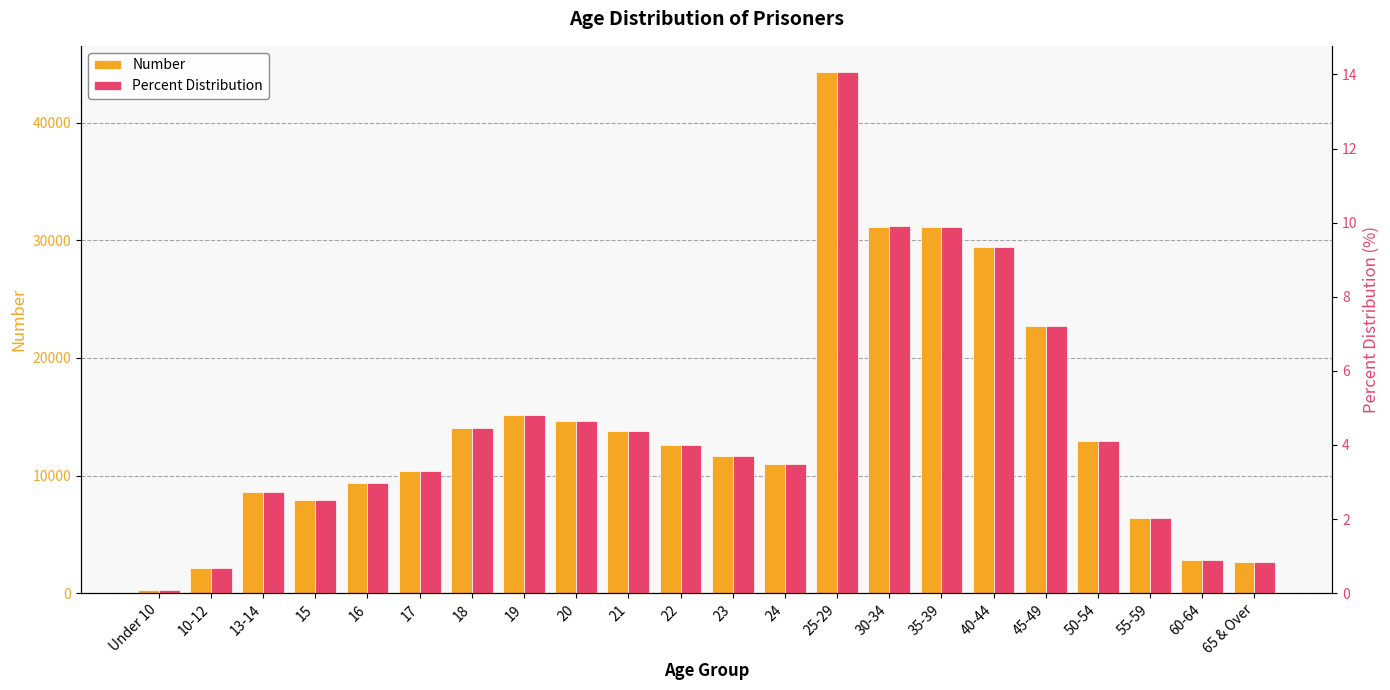

How many bars are there in total?

44